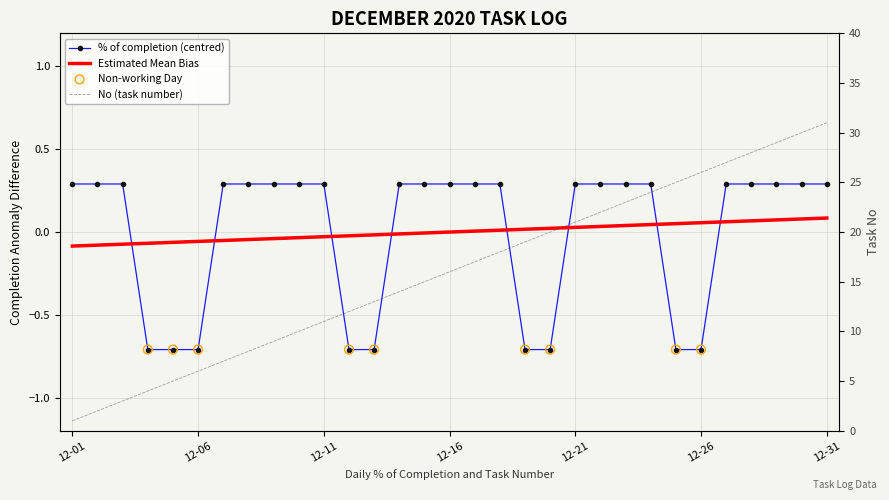

Is the value of No at 2020-12-25 greater than the value of % of completion at 2020-12-19?

Yes